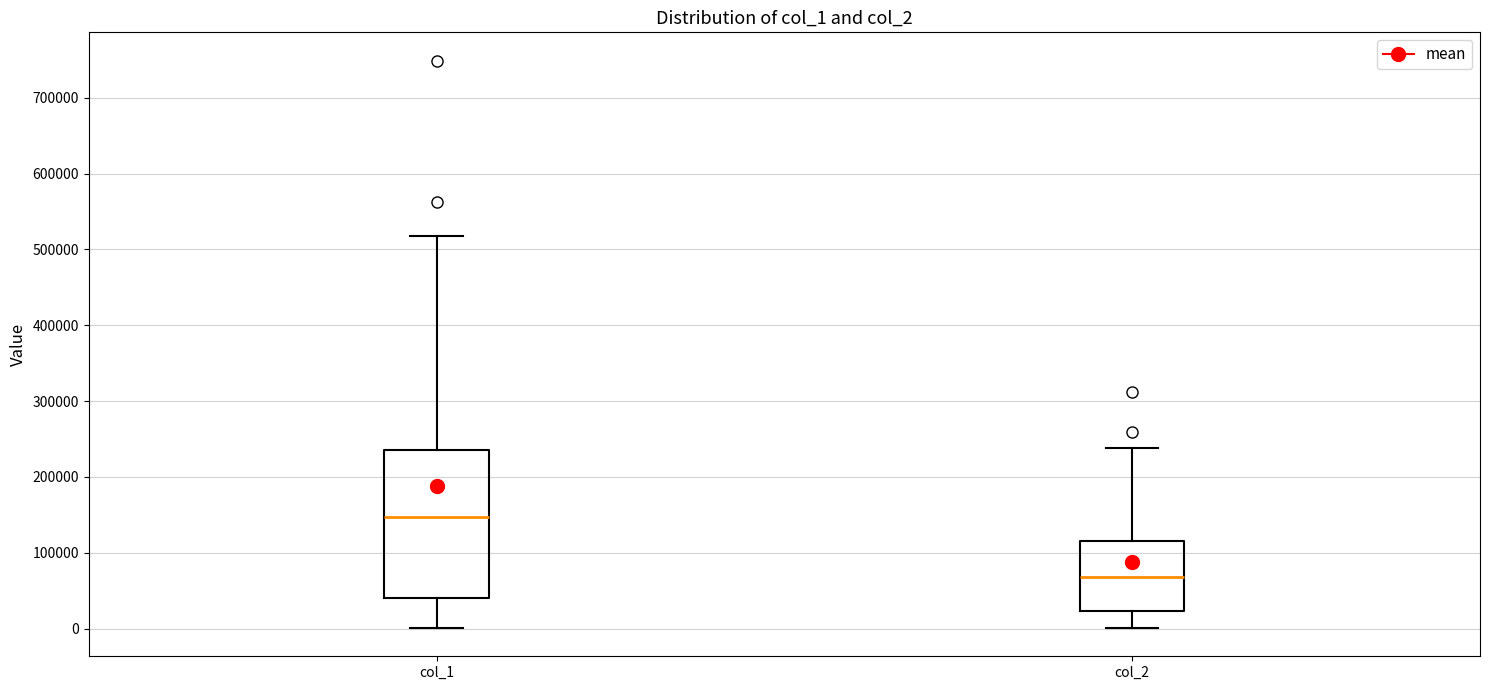

Reading left to right, read every box against the y-axis: the position of its median line, the range the box covers, and the ends of its whiskers. The values are not printed on the chart, so give them approximately, as read against the axis.

col_1: median 150000, box 40000 to 240000, whiskers 0 to 520000
col_2: median 70000, box 20000 to 120000, whiskers 0 to 240000